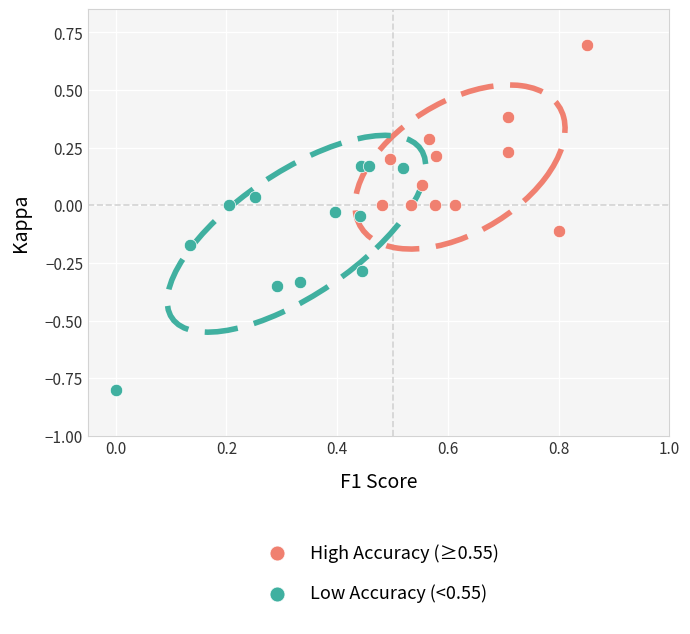

Which series has the largest Y range (max minus min)?

Low Accuracy (<0.55)